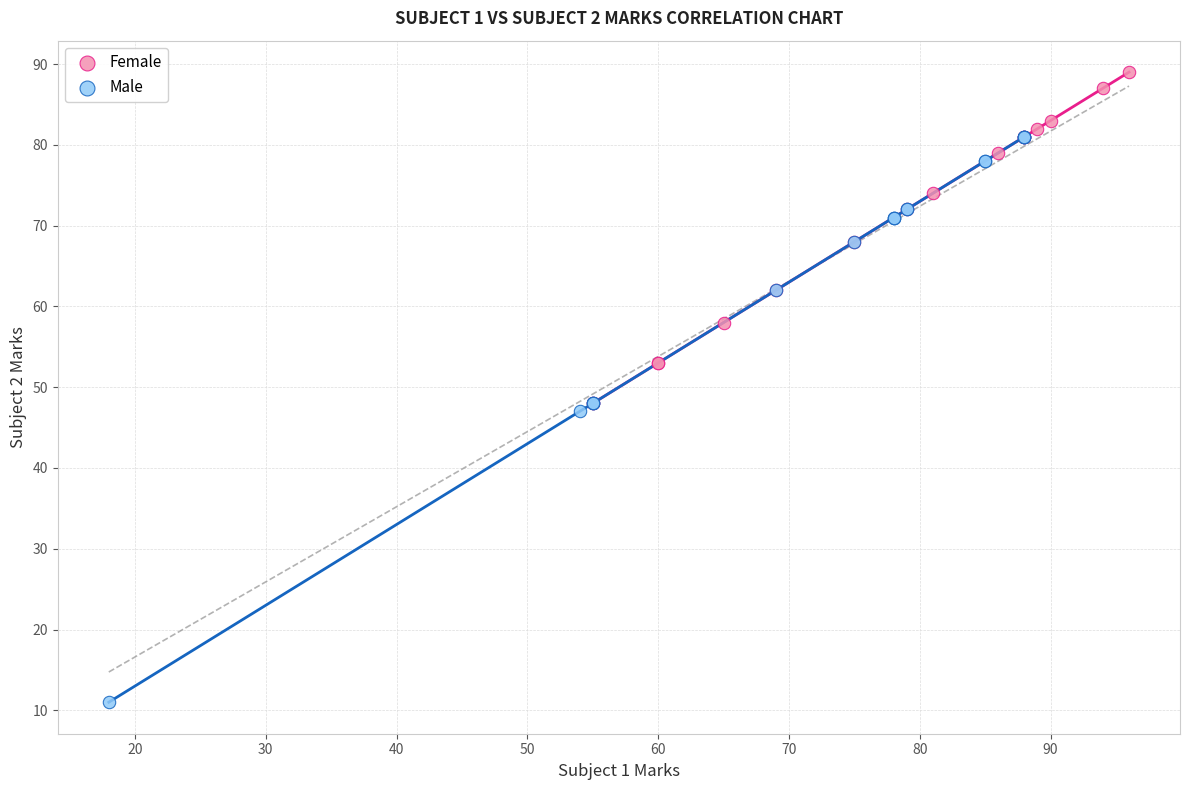

Which series contains the lowest Y value?

Male